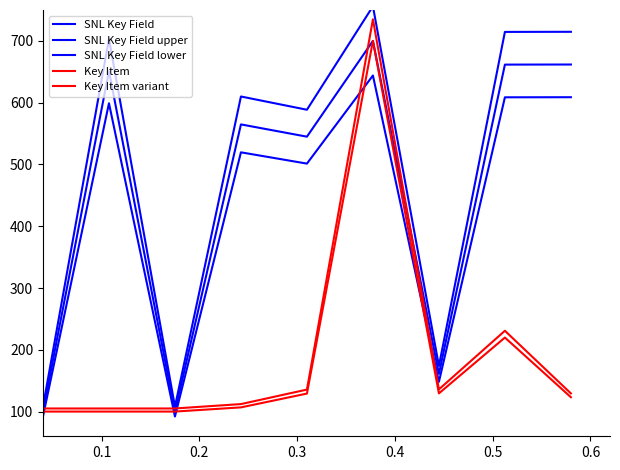

Which series has the largest total across all categories?

SNL Key Field upper